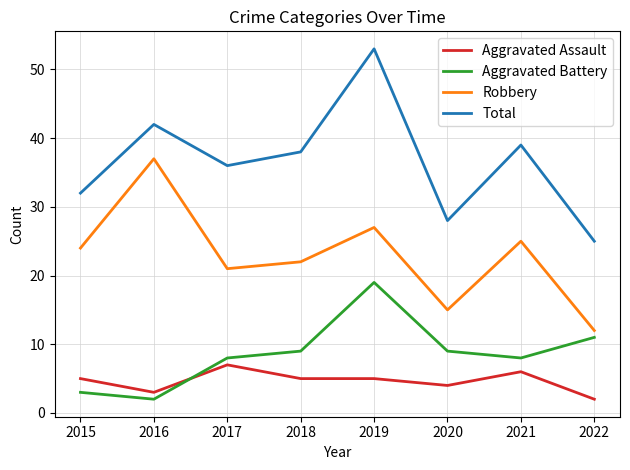

At 2018, list the series in order from smallest to largest.

Aggravated Assault, Aggravated Battery, Robbery, Total